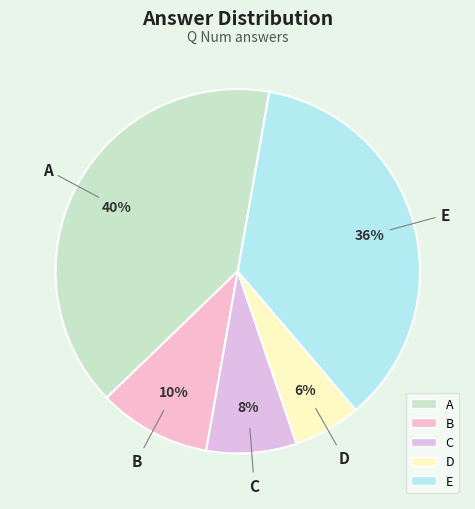

Which category has the biggest portion of the pie?

A